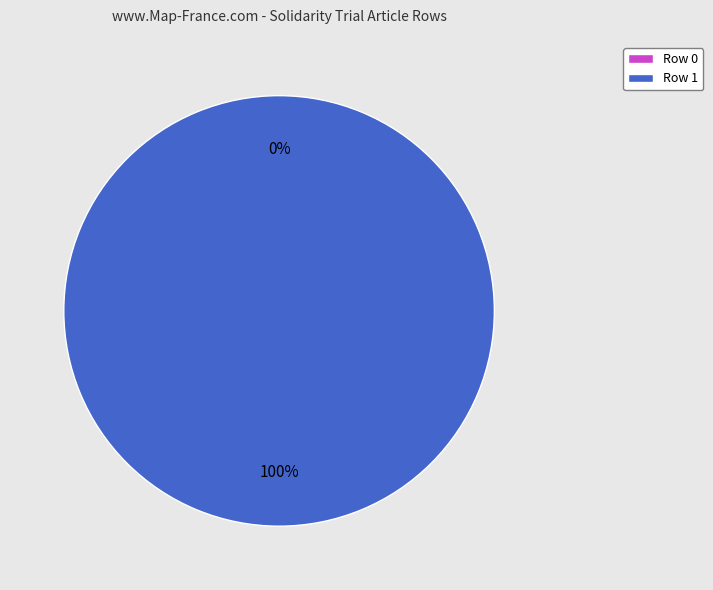

Count the number of slices in the pie.

2